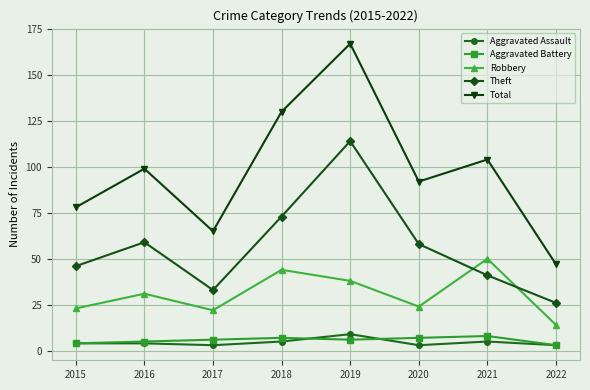

True or false: Total has a value of 130 at 2018.

True